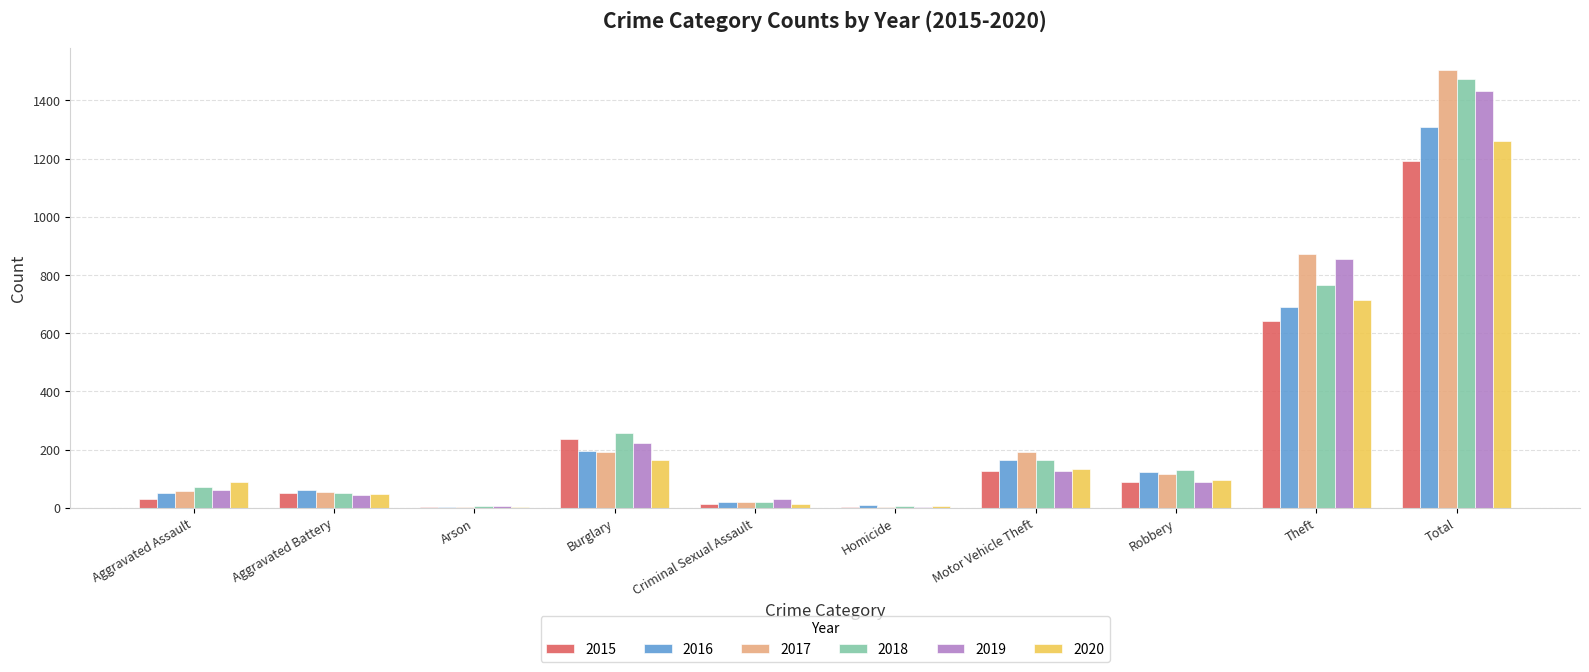

What is the sum of all 2018 values?

2946